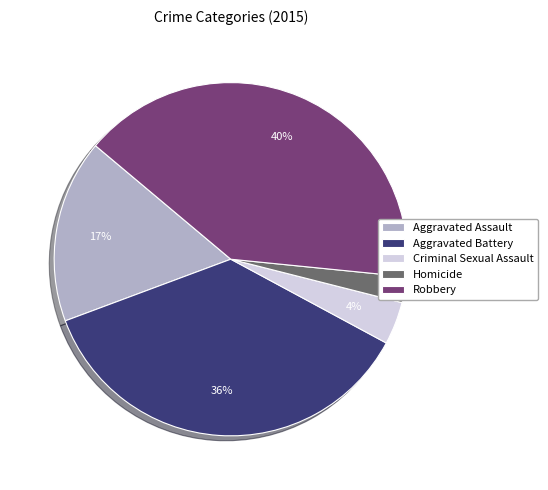

To the nearest percent, what is the average slice percentage?

20%